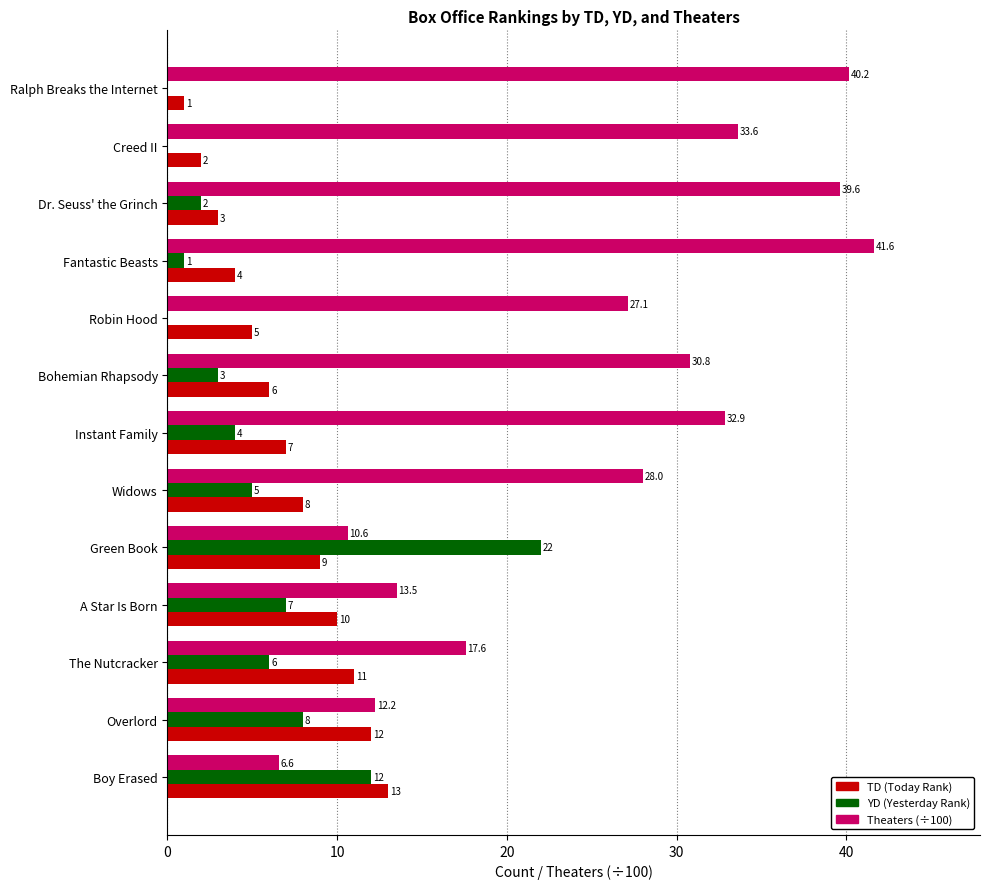

Which series has the widest spread of values?

Theaters (÷100)